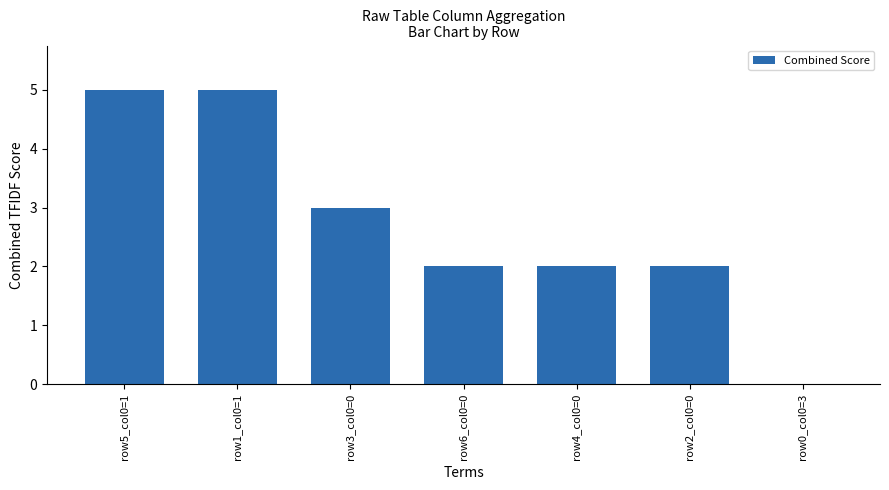

What is the change in value from row5_col0=1 to row6_col0=0?

-3